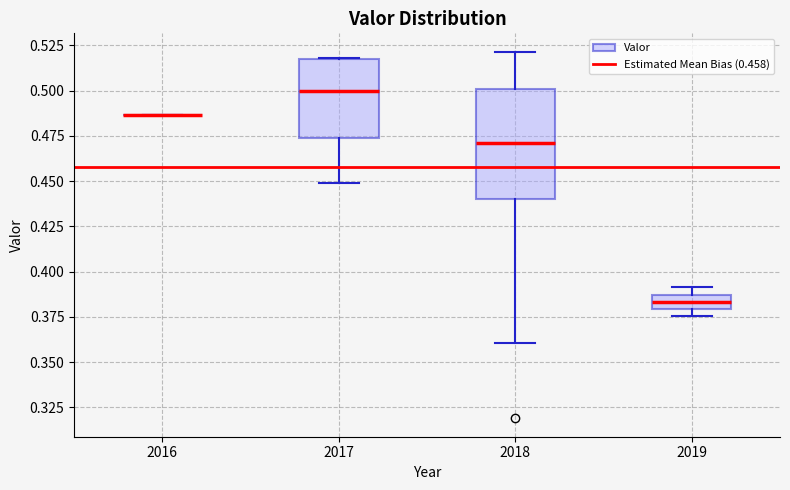

Reading left to right, read every box against the y-axis: the position of its median line, the range the box covers, and the ends of its whiskers. The values are not printed on the chart, so give them approximately, as read against the axis.

2016: box collapsed to a line at 0.485, whiskers 0.485 to 0.485
2017: median 0.500, box 0.475 to 0.520, whiskers 0.450 to 0.520
2018: median 0.470, box 0.440 to 0.500, whiskers 0.360 to 0.520
2019: median 0.385 (inside the box), box 0.380 to 0.385, whiskers 0.375 to 0.390